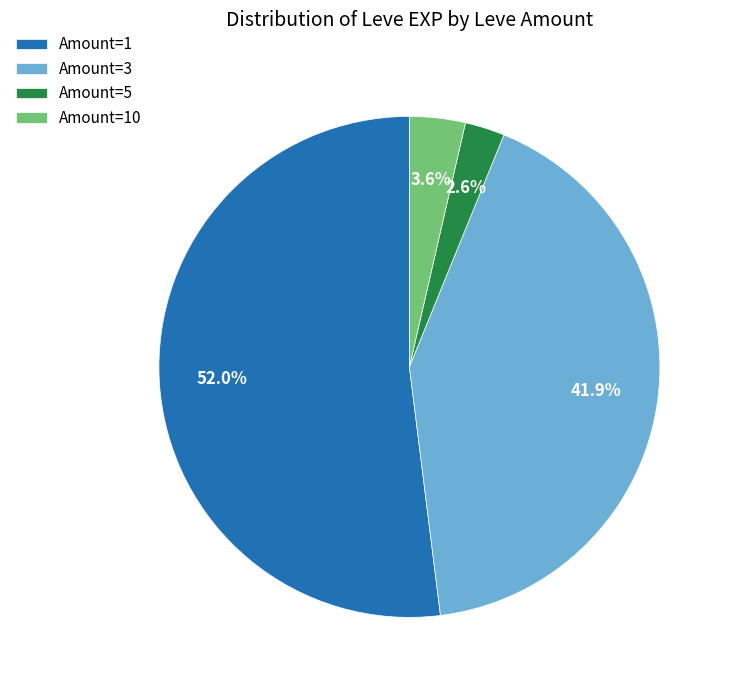

What is the ratio of the value at Amount=1 to the value at Amount=3?

1.2